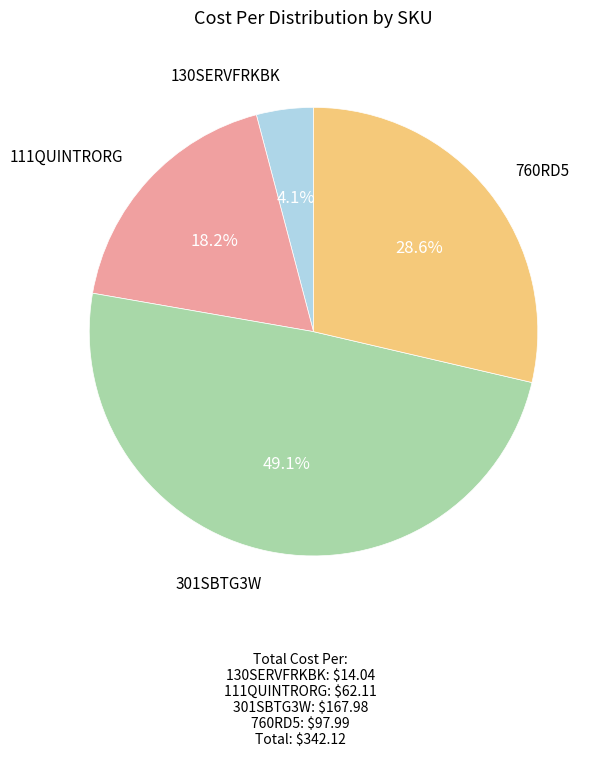

Is there a majority slice in this chart?

No